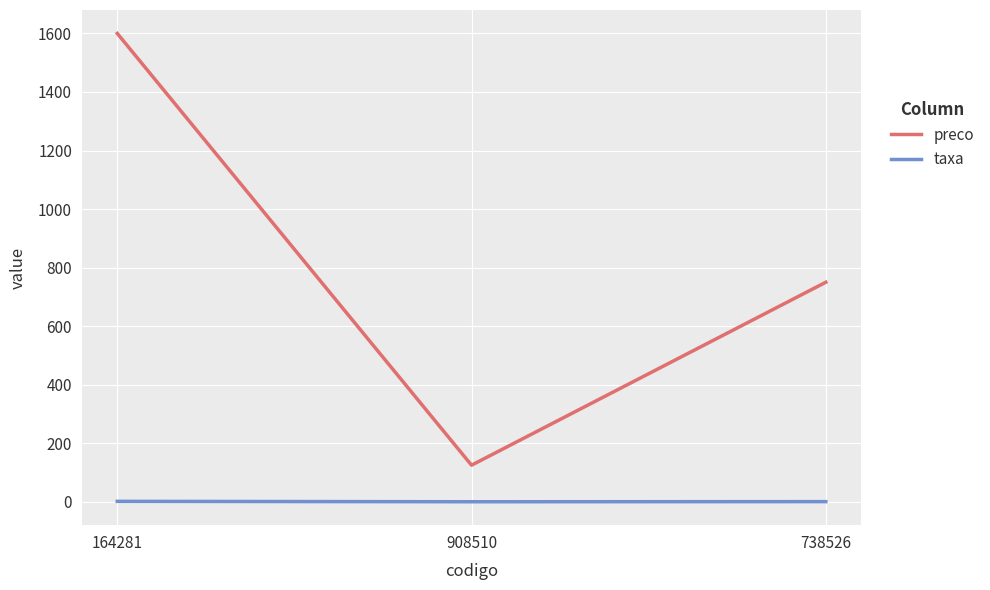

Which series has the widest spread of values?

preco